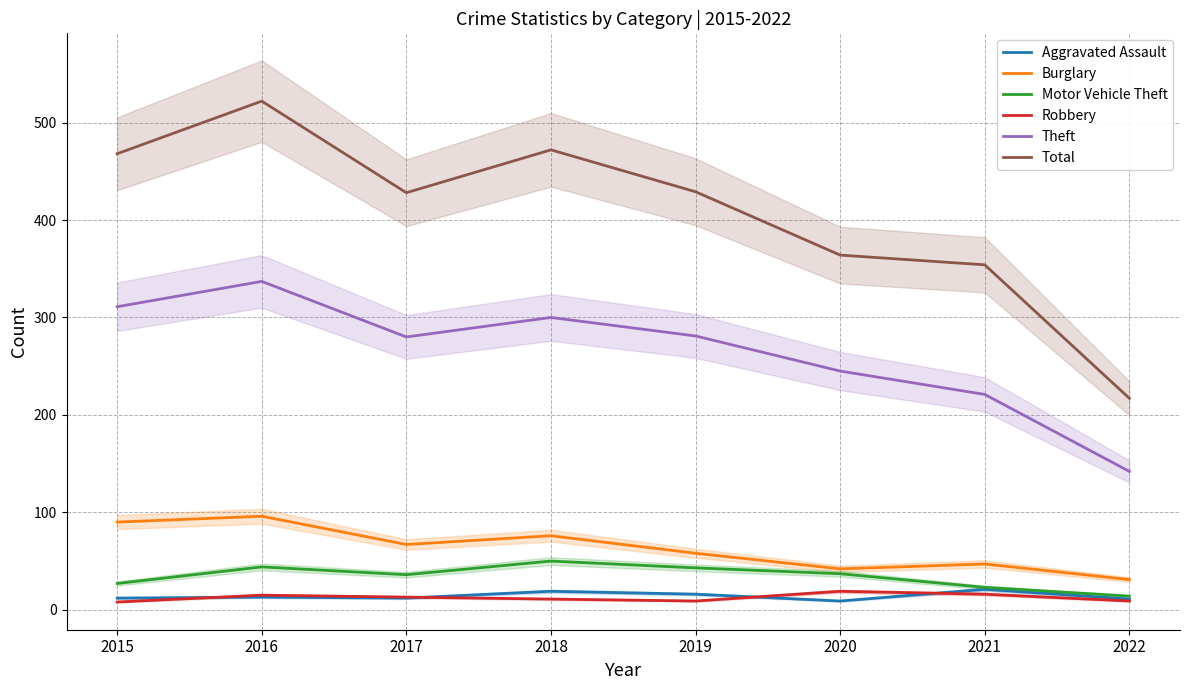

Which series changed the most between 2021 and 2022?

Total